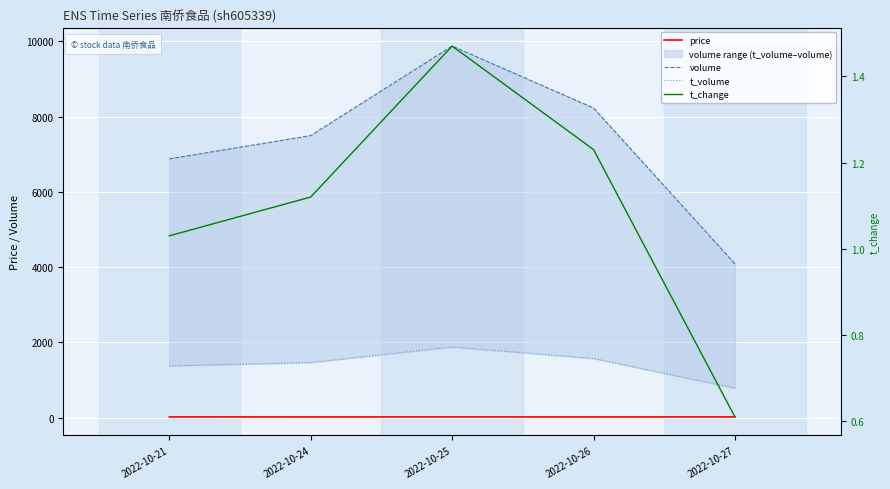

How many data points does each series have?

5